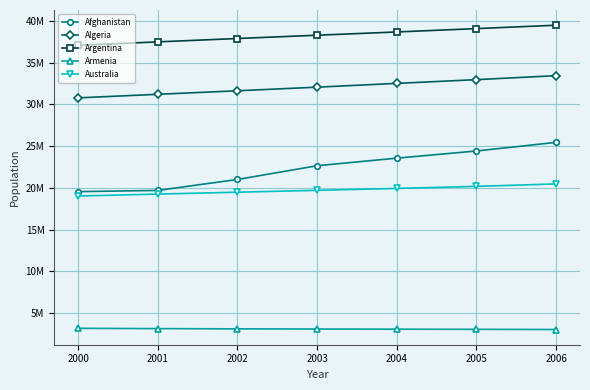

True or false: Algeria has a value of 11782646 at 2002.

False